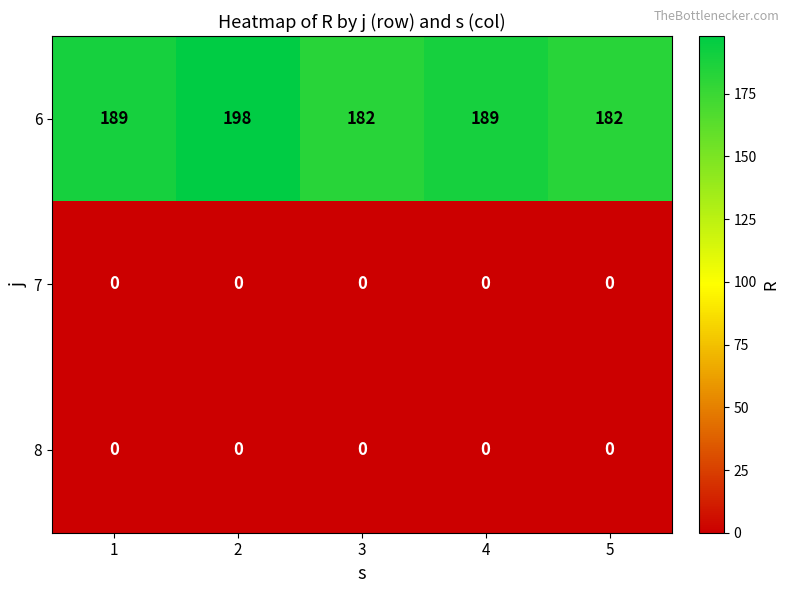

Reading right to left, list all the values displayed in this chart.

6: 182	189	182	198	189
7: 0	0	0	0	0
8: 0	0	0	0	0